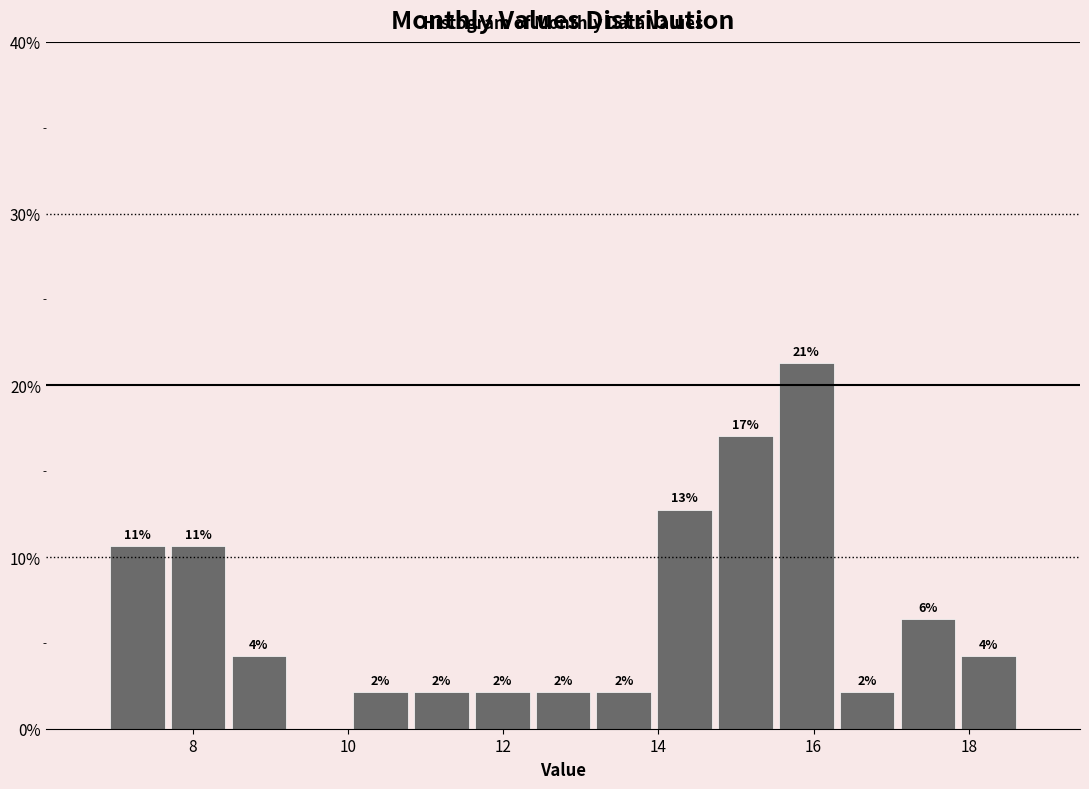

Around what value on the x-axis is the tallest bar? Give the approximate position of its centre, as read against the axis.

16.0